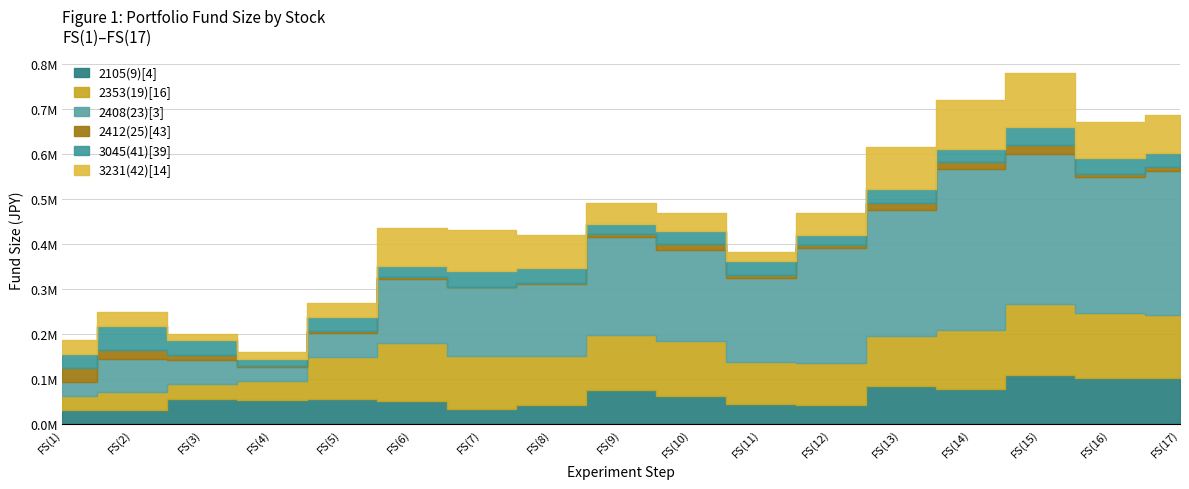

Is the value of 3231(42)[14] at FS(14) greater than the value of 2412(25)[43] at FS(3)?

Yes